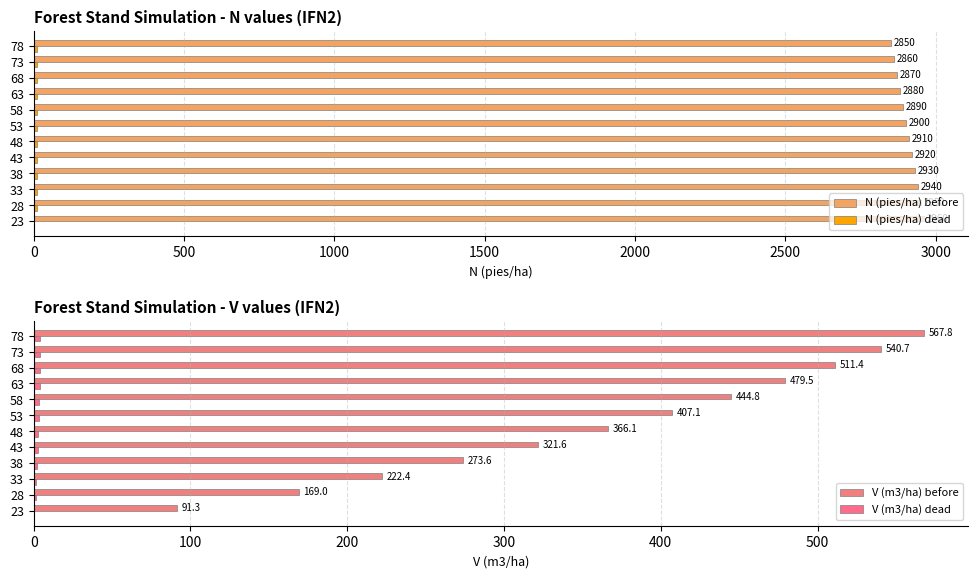

What is the sum of all N (pies/ha) before values?

34858.2